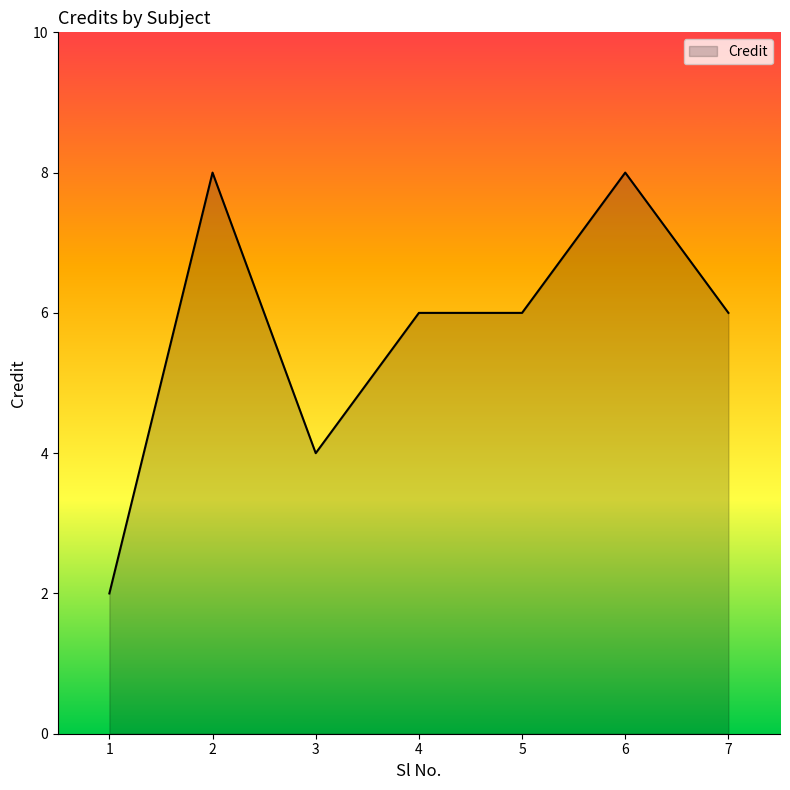

The chart shows a value of 6 at 5. True or false?

True